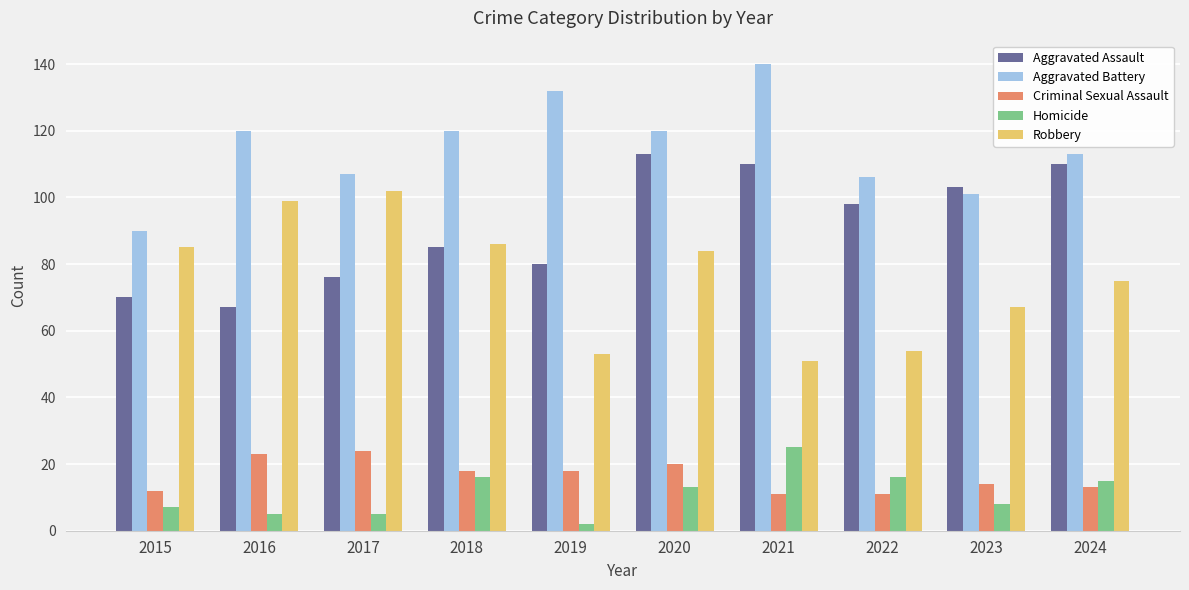

What is the lowest value of the Homicide series?

2